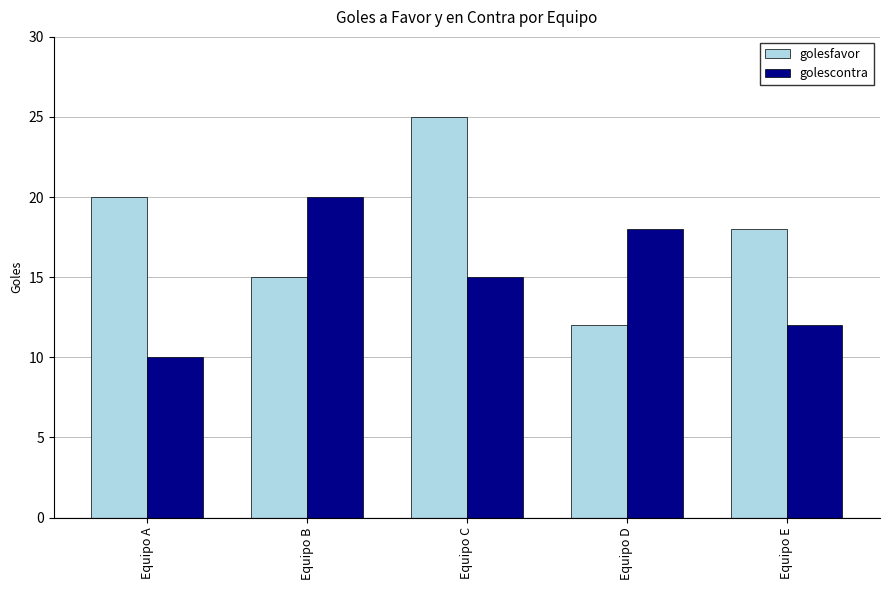

Which label corresponds to the largest value in the chart?

Equipo C